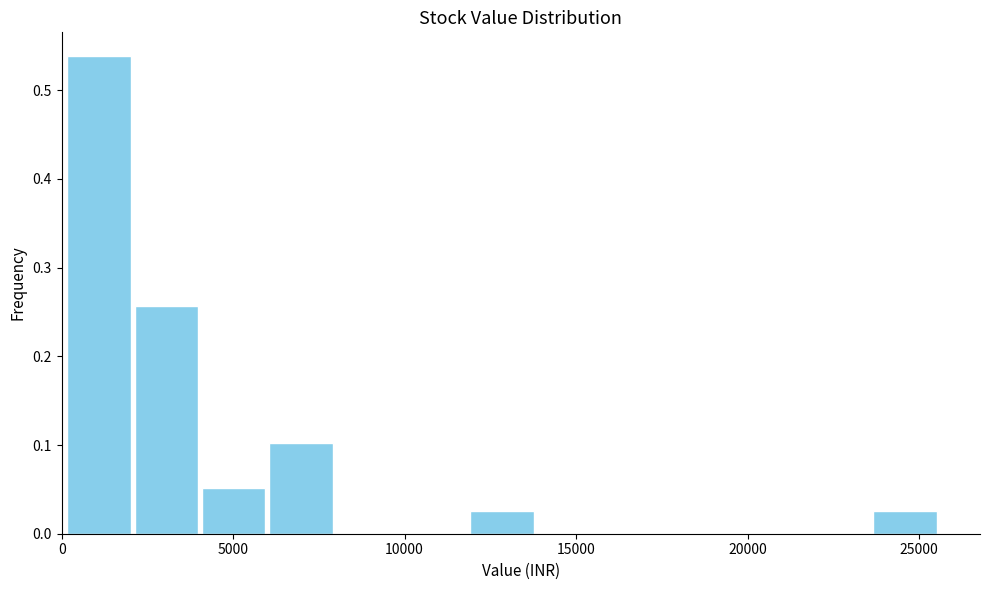

Around what value on the x-axis is the tallest bar? Give the approximate position of its centre, as read against the axis.

1000